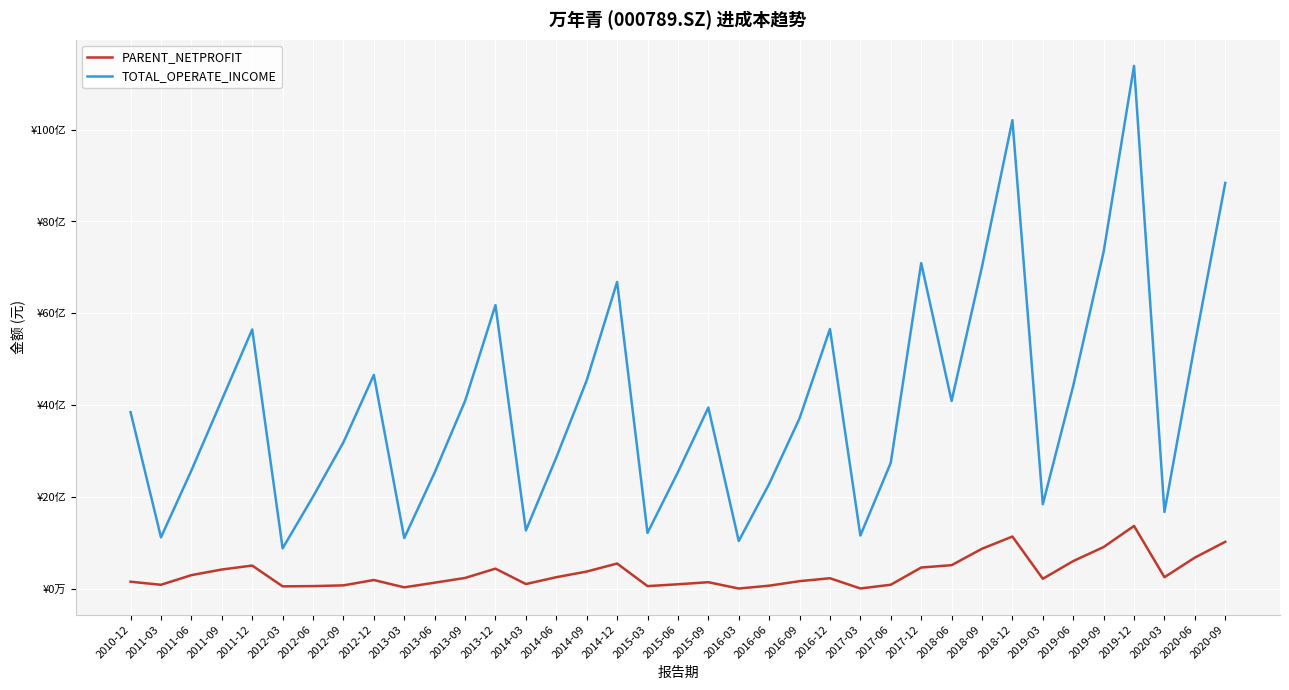

What is the difference between the highest and lowest values at 2011-12?

5143077899.8